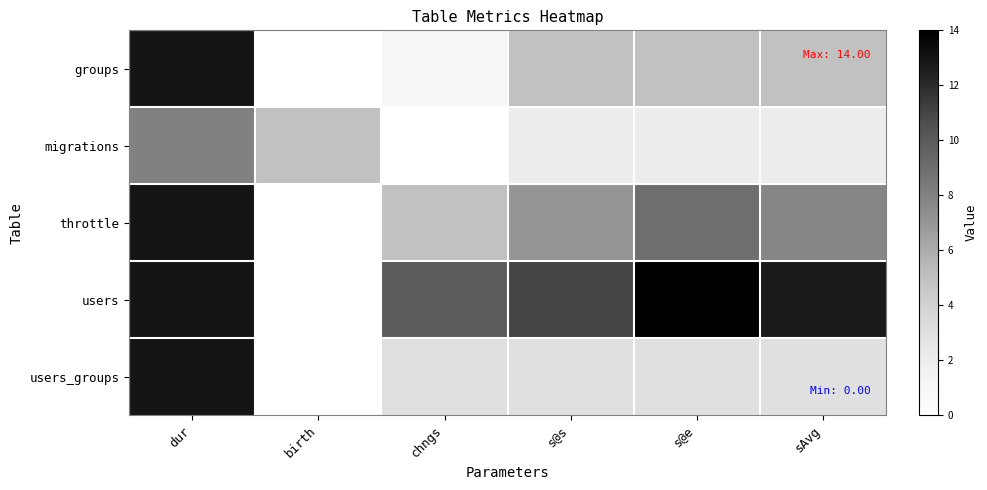

Reading right to left, what are all the values shown in this chart?

groups: sAvg=5.0	s@e=5.0	s@s=5.0	chngs=1.0	birth=0.0	dur=13.0
migrations: sAvg=2.0	s@e=2.0	s@s=2.0	chngs=0.0	birth=5.0	dur=8.0
throttle: sAvg=7.8	s@e=9.0	s@s=7.0	chngs=5.0	birth=0.0	dur=13.0
users: sAvg=12.7	s@e=14.0	s@s=11.0	chngs=10.0	birth=0.0	dur=13.0
users_groups: sAvg=3.0	s@e=3.0	s@s=3.0	chngs=3.0	birth=0.0	dur=13.0